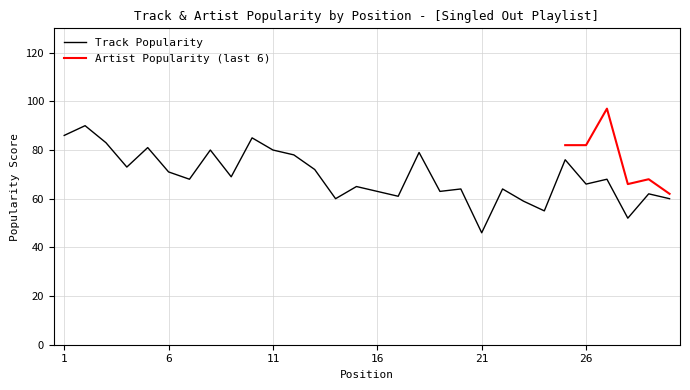

What is the value of the 19th point from the left?

63